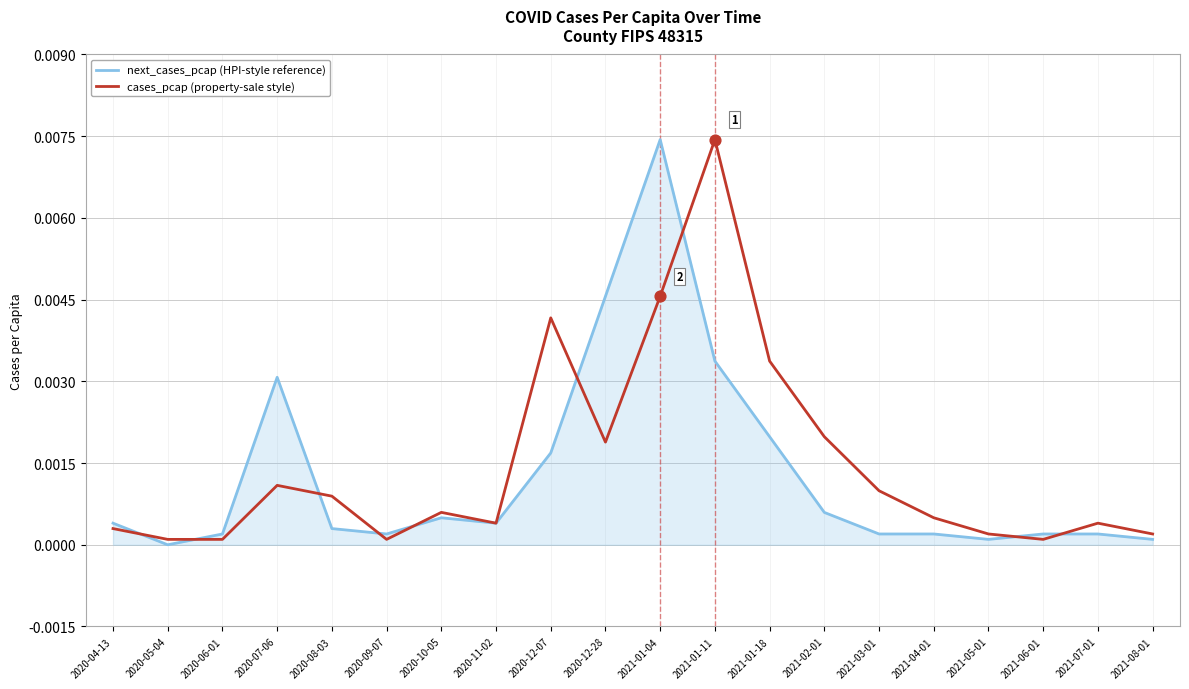

Is the value of cases_pcap (property-sale style) at 2021-07-01 greater than the value of next_cases_pcap (HPI-style reference) at 2021-07-01?

Yes